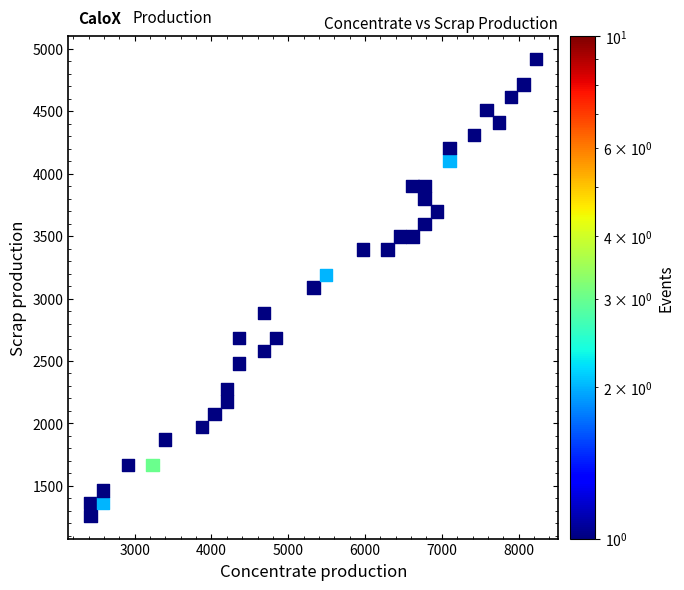

What is the range of Y values (max minus min)?

3656.1